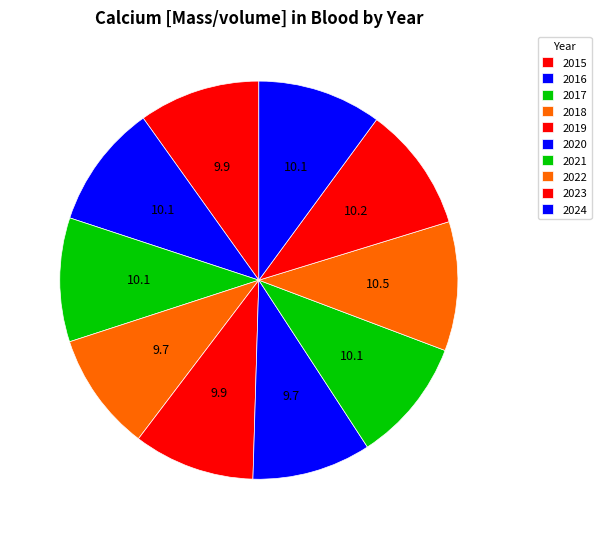

What percentage do 2023 and 2020 together represent?

19.8%